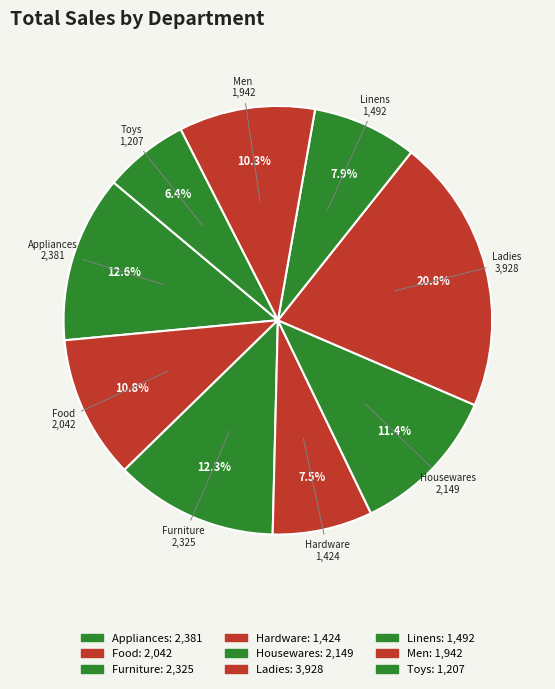

Between Housewares and Ladies, which is larger?

Ladies